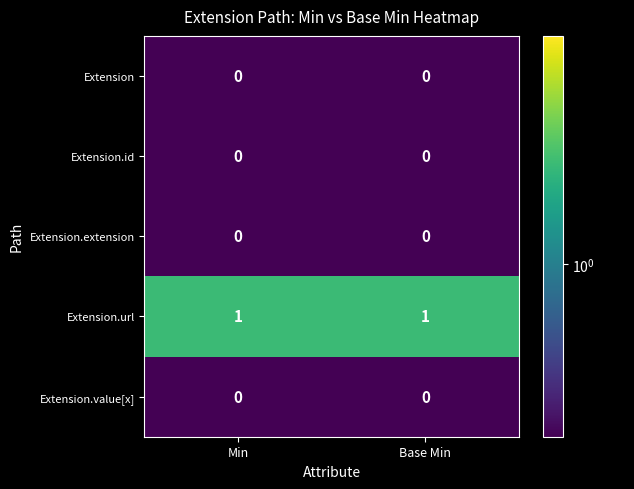

Reading right to left, extract all data points from this chart.

Extension: 0	0
Extension.id: 0	0
Extension.extension: 0	0
Extension.url: 1	1
Extension.value[x]: 0	0